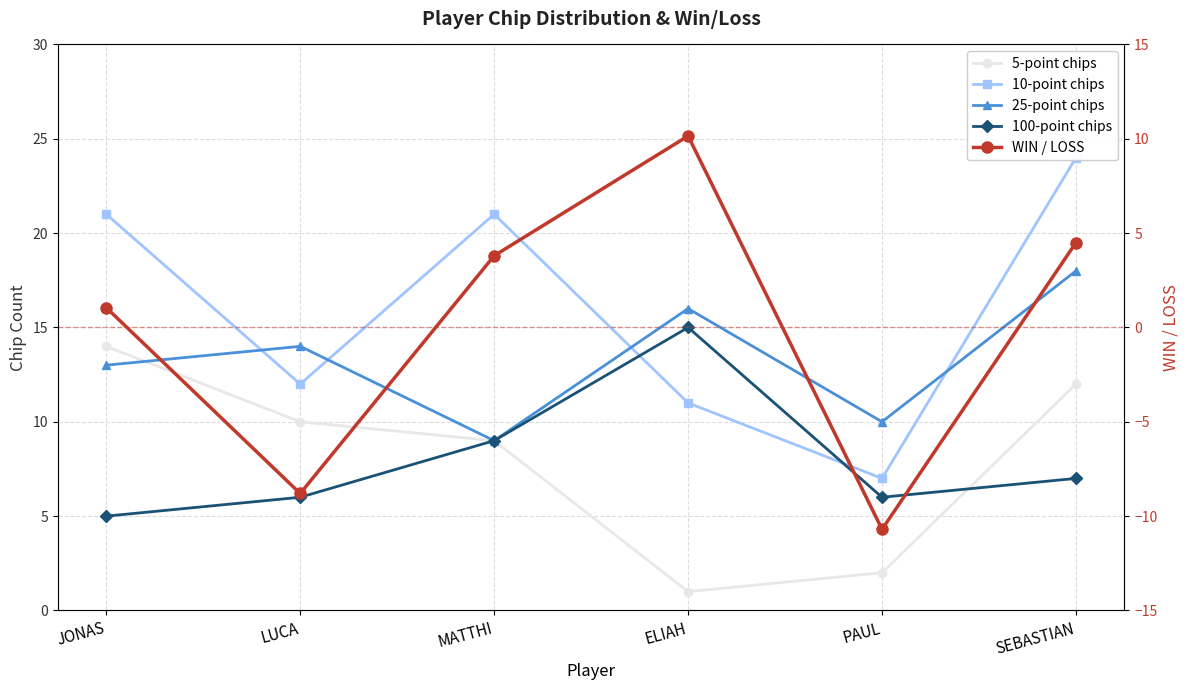

At which label is WIN / LOSS closest to 0?

JONAS